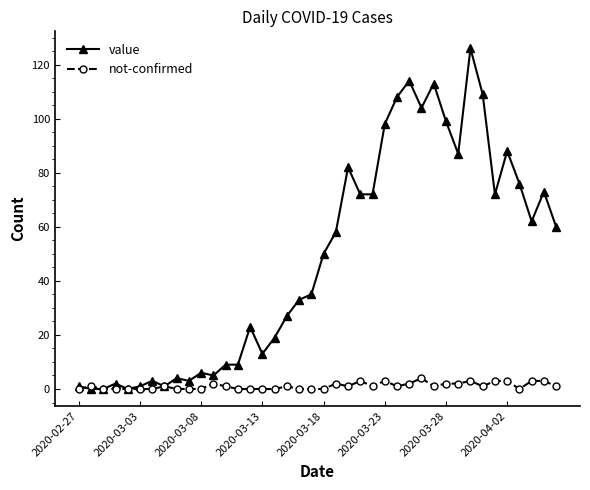

True or false: not-confirmed has more than 2 interior local peaks.

True